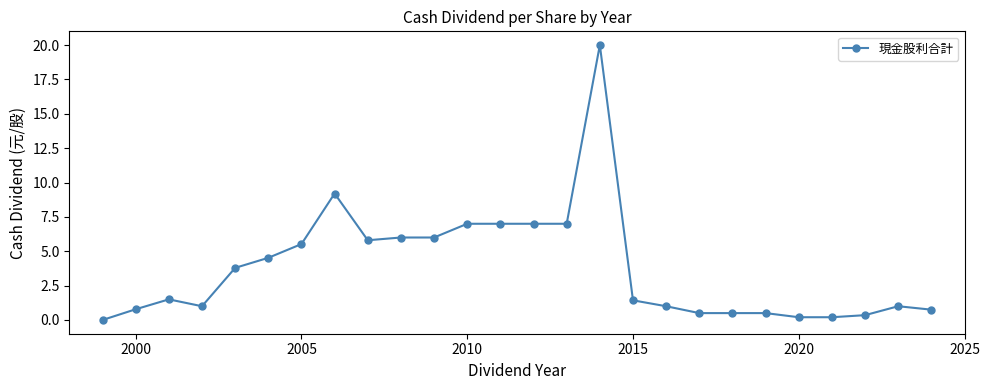

How many lines are shown in the chart?

1